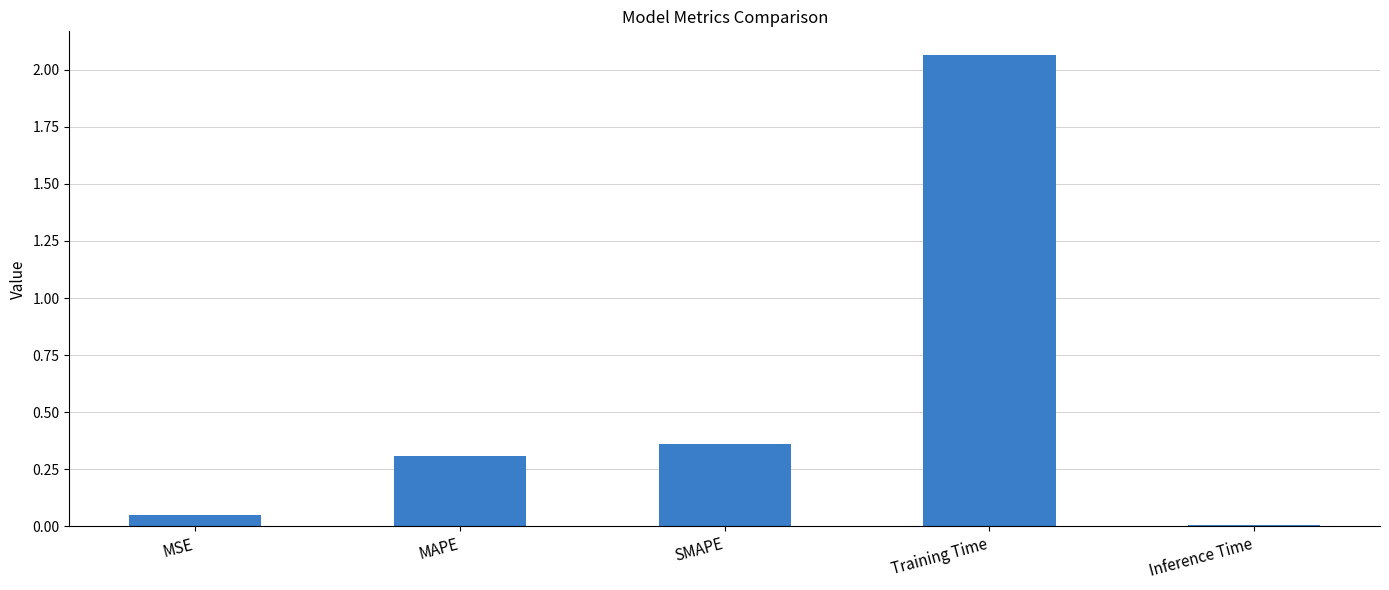

How many bars are there in total?

5